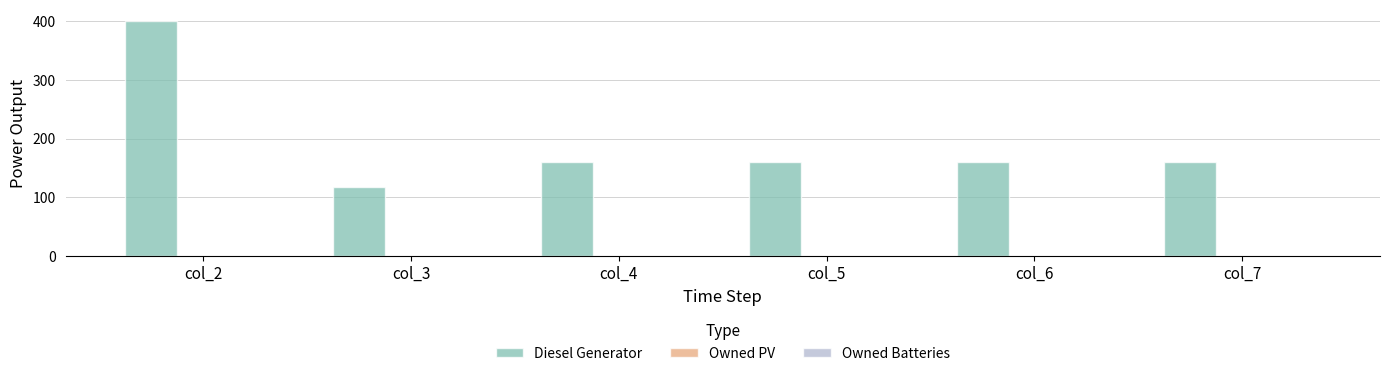

What is the maximum value shown in the chart?

400.0